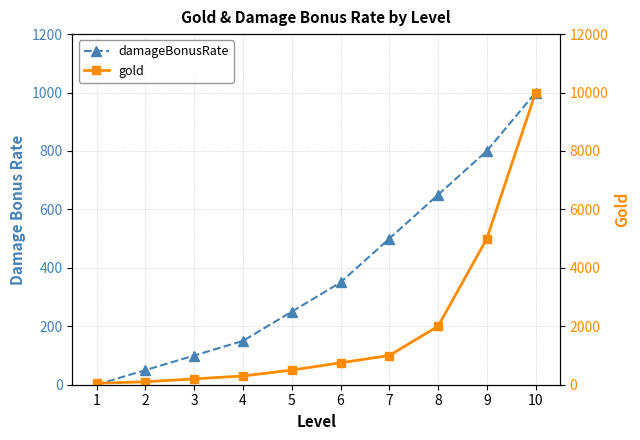

True or false: gold has more than 0 points higher than both neighbors.

False